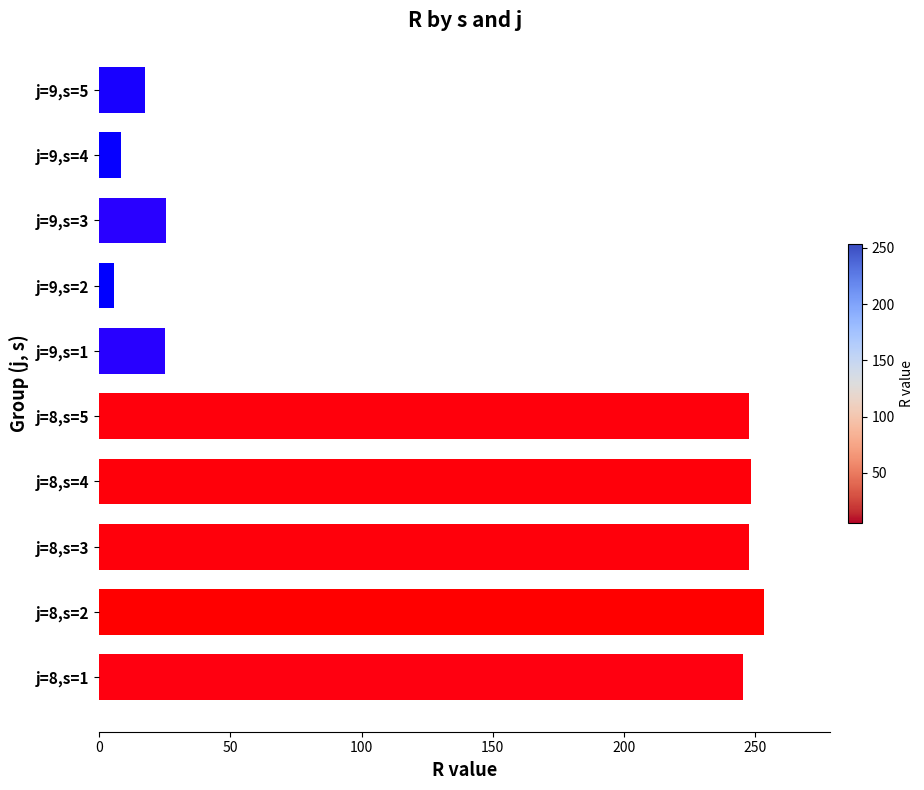

Is it true that the value at j=8,s=5 is 110.2?

False